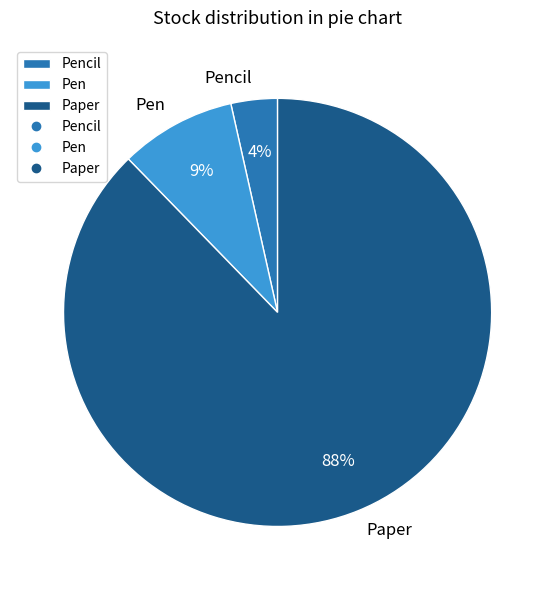

To the nearest percent, what is the average slice percentage?

33%